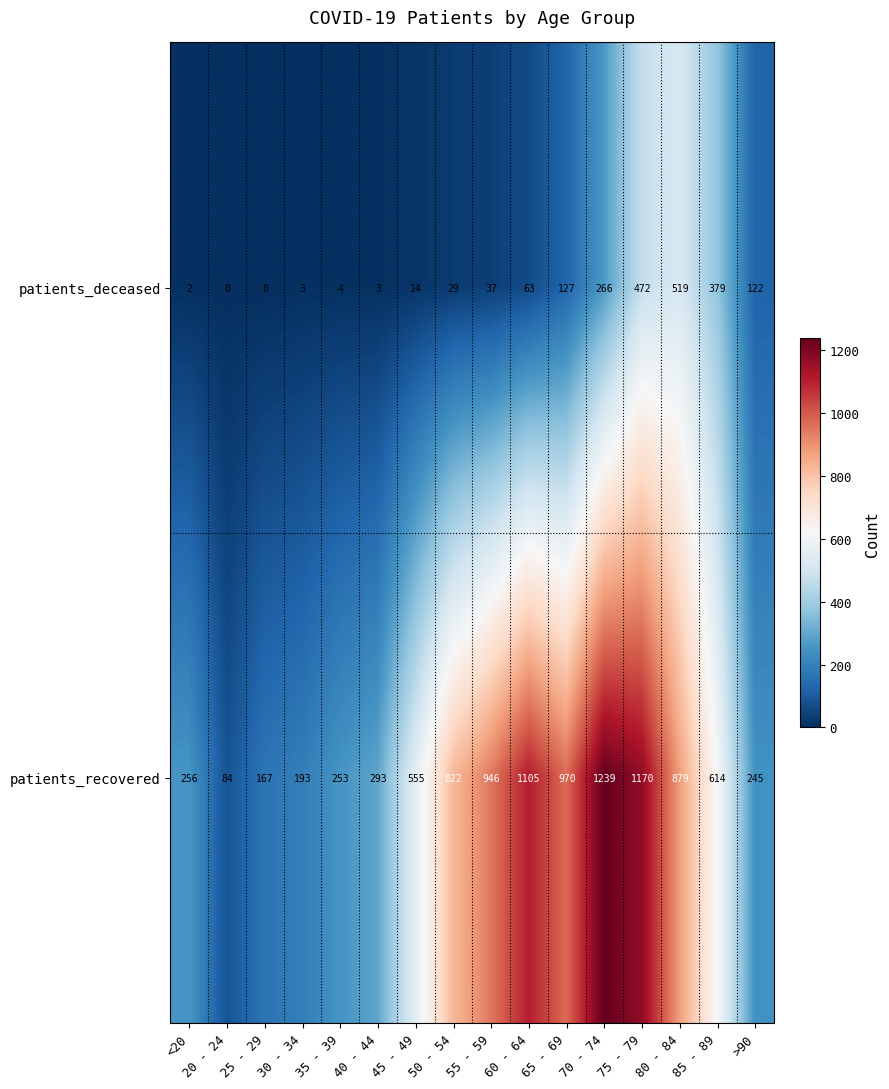

Is it true that patients_recovered equals 555 at 45 - 49?

True